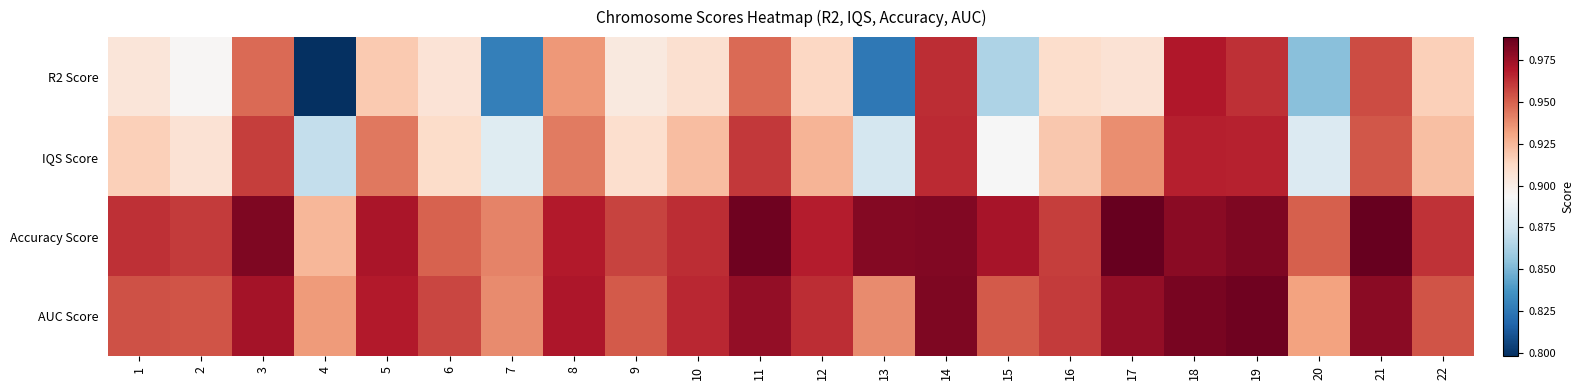

Reading left to right, list all the values displayed in this chart.

R2 Score: 1=0.9	2=0.9	3=0.9	4=0.8	5=0.9	6=0.9	7=0.8	8=0.9	9=0.9	10=0.9	11=0.9	12=0.9	13=0.8	14=1.0	15=0.9	16=0.9	17=0.9	18=1.0	19=1.0	20=0.9	21=1.0	22=0.9
IQS Score: 1=0.9	2=0.9	3=1.0	4=0.9	5=0.9	6=0.9	7=0.9	8=0.9	9=0.9	10=0.9	11=1.0	12=0.9	13=0.9	14=1.0	15=0.9	16=0.9	17=0.9	18=1.0	19=1.0	20=0.9	21=1.0	22=0.9
Accuracy Score: 1=1.0	2=1.0	3=1.0	4=0.9	5=1.0	6=0.9	7=0.9	8=1.0	9=1.0	10=1.0	11=1.0	12=1.0	13=1.0	14=1.0	15=1.0	16=1.0	17=1.0	18=1.0	19=1.0	20=1.0	21=1.0	22=1.0
AUC Score: 1=1.0	2=1.0	3=1.0	4=0.9	5=1.0	6=1.0	7=0.9	8=1.0	9=1.0	10=1.0	11=1.0	12=1.0	13=0.9	14=1.0	15=1.0	16=1.0	17=1.0	18=1.0	19=1.0	20=0.9	21=1.0	22=1.0